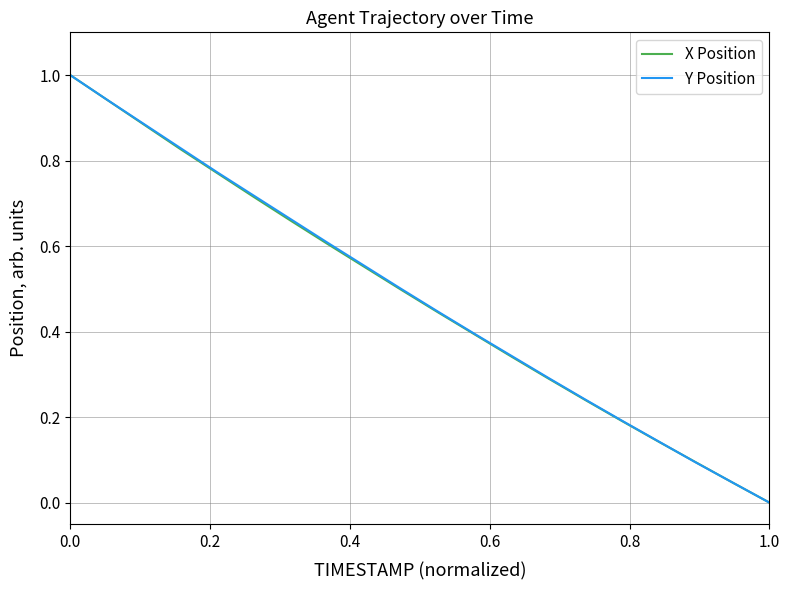

Count the number of data series in this chart.

2